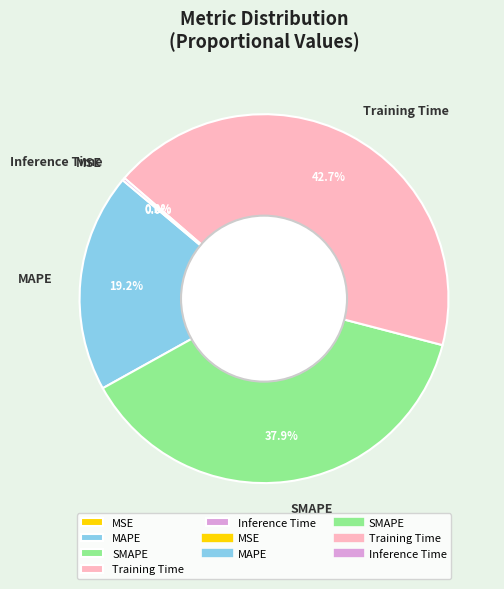

Approximately how many times larger is the value at SMAPE compared to Training Time?

0.9